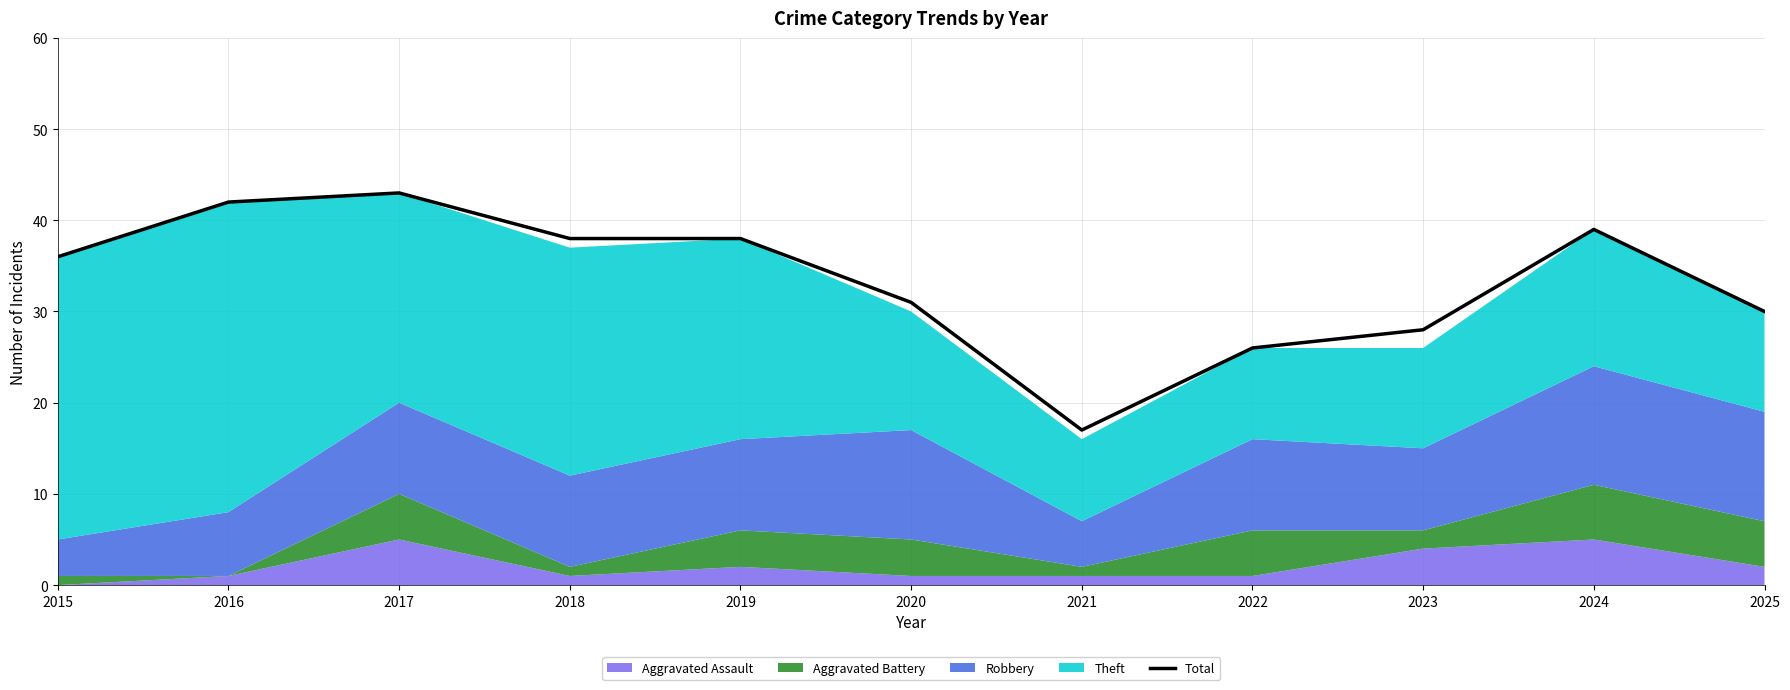

The chart shows a value of 36 at 2015. True or false?

True